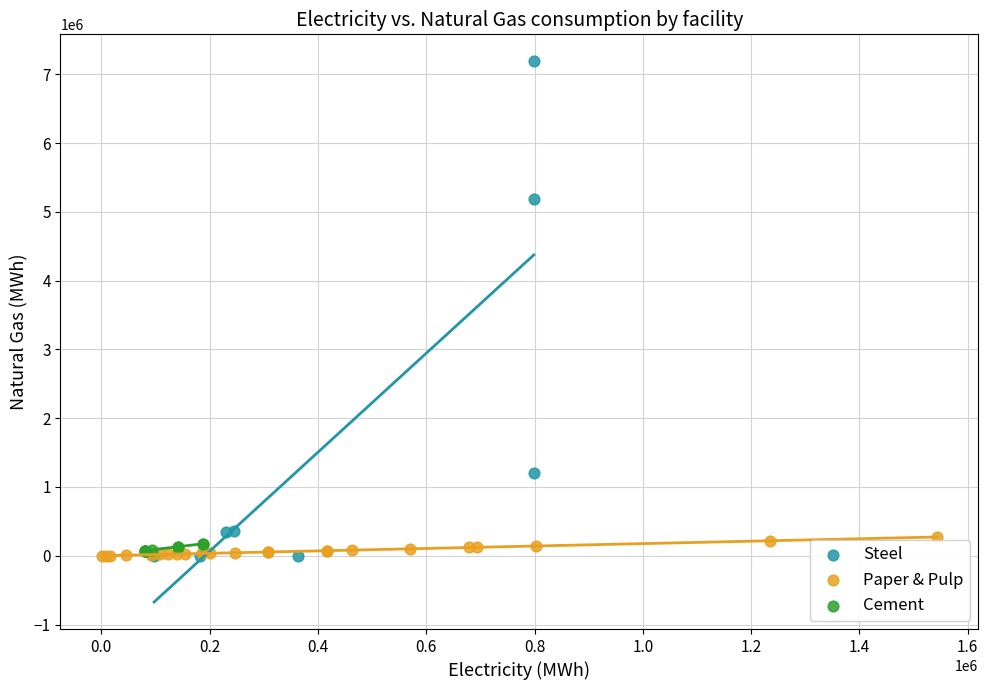

Which series contains the highest Y value?

Steel